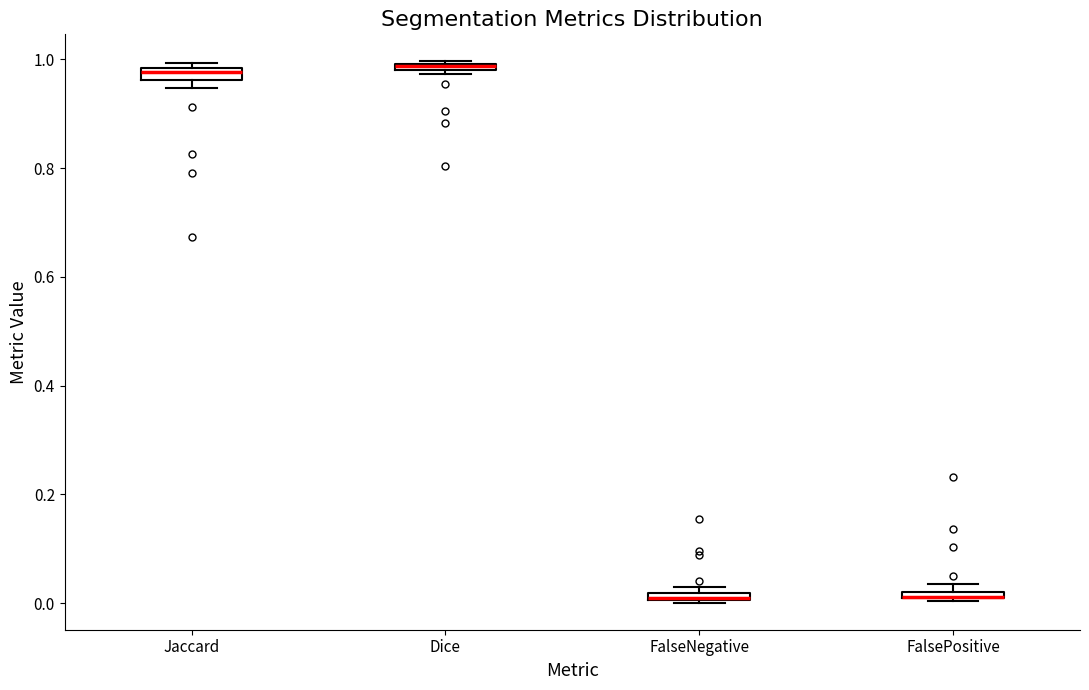

Where is the upper edge of the box for Jaccard on the y-axis? The values are not printed on the chart, so give them approximately, as read against the axis.

0.98